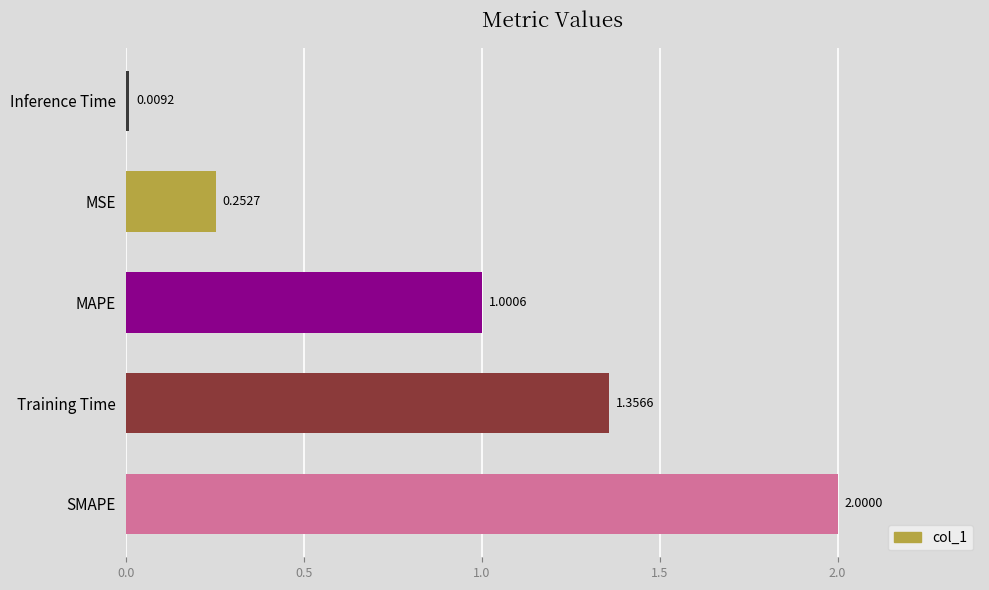

List the labels in order of value, smallest first.

Inference Time, MSE, MAPE, Training Time, SMAPE